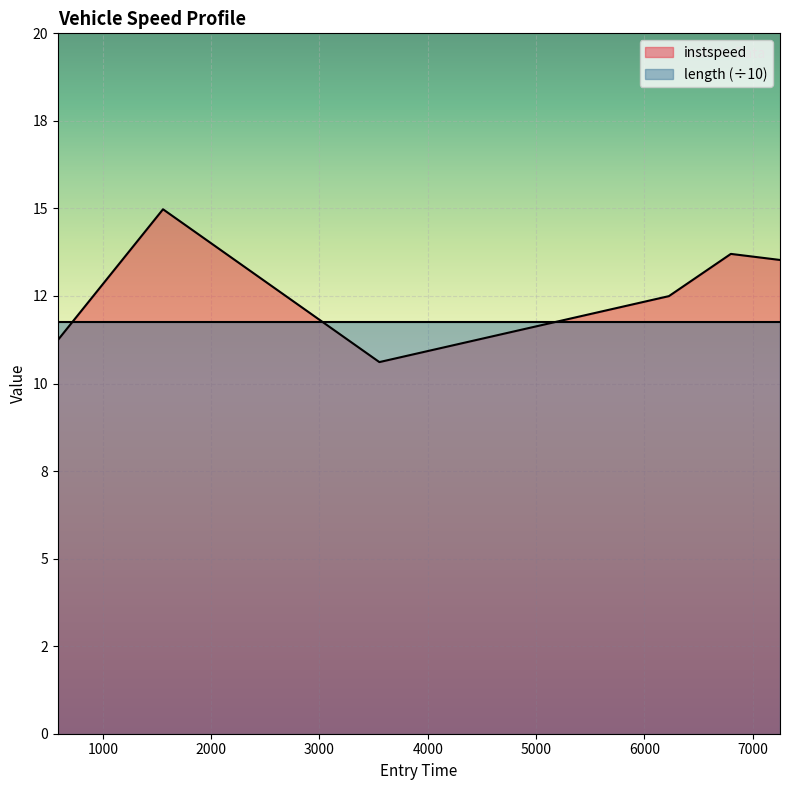

At which label does the data first exceed 13?

1555.0